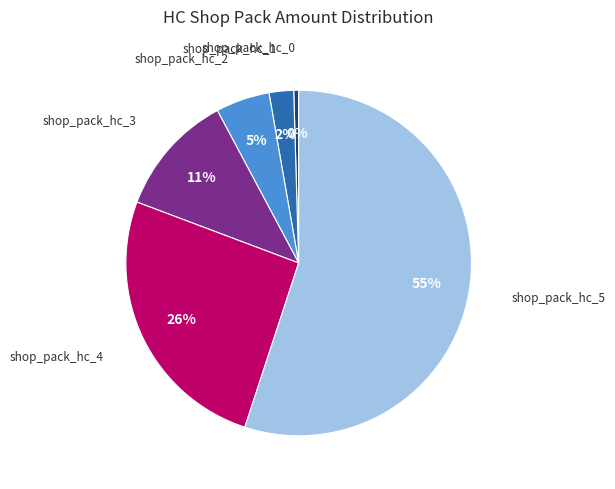

Which slice is the largest?

shop_pack_hc_5